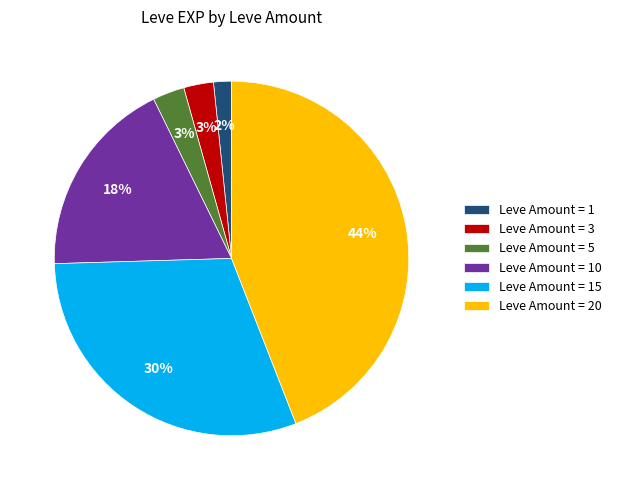

Combined, do Leve Amount = 1 and Leve Amount = 10 account for over 50%?

No